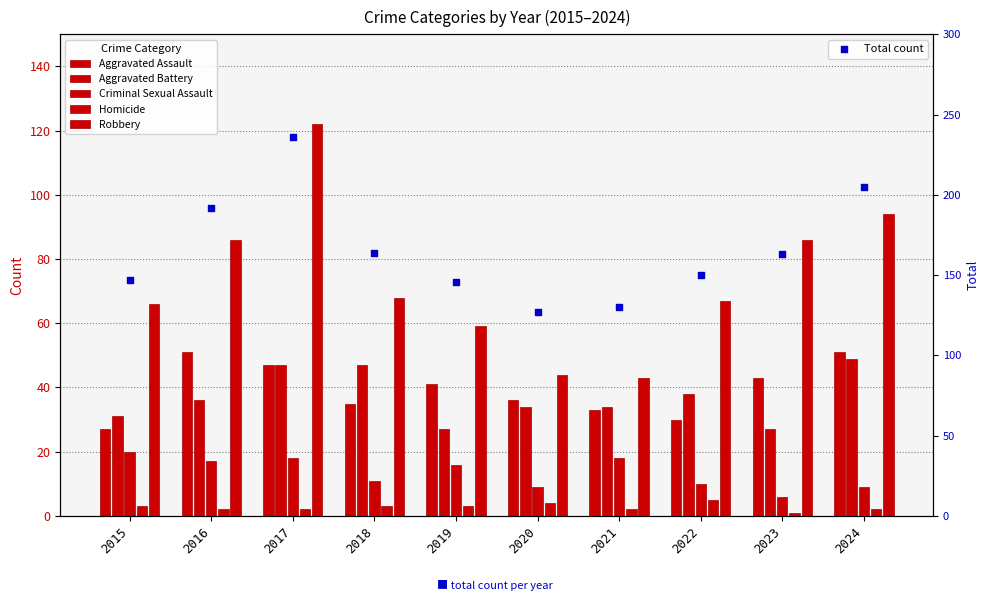

Which series contains the highest Y value?

Total count